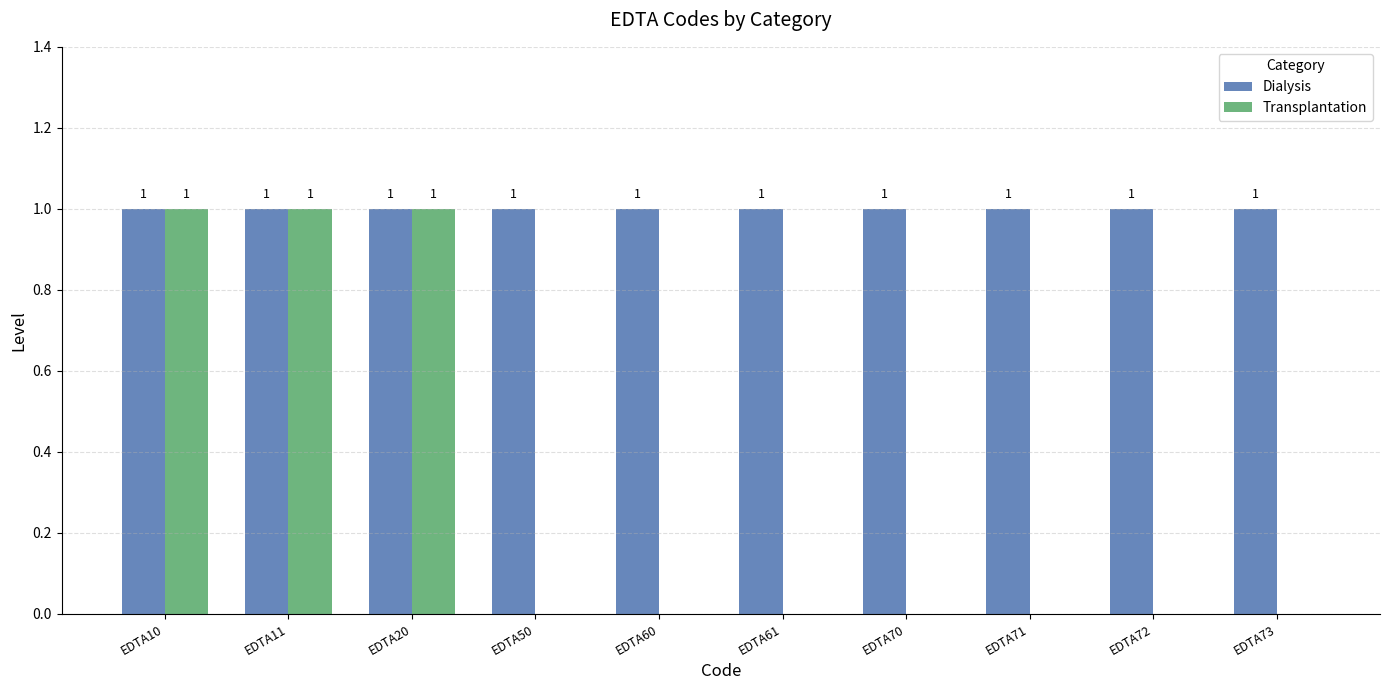

What is the spread (max minus min) of values at EDTA73?

1